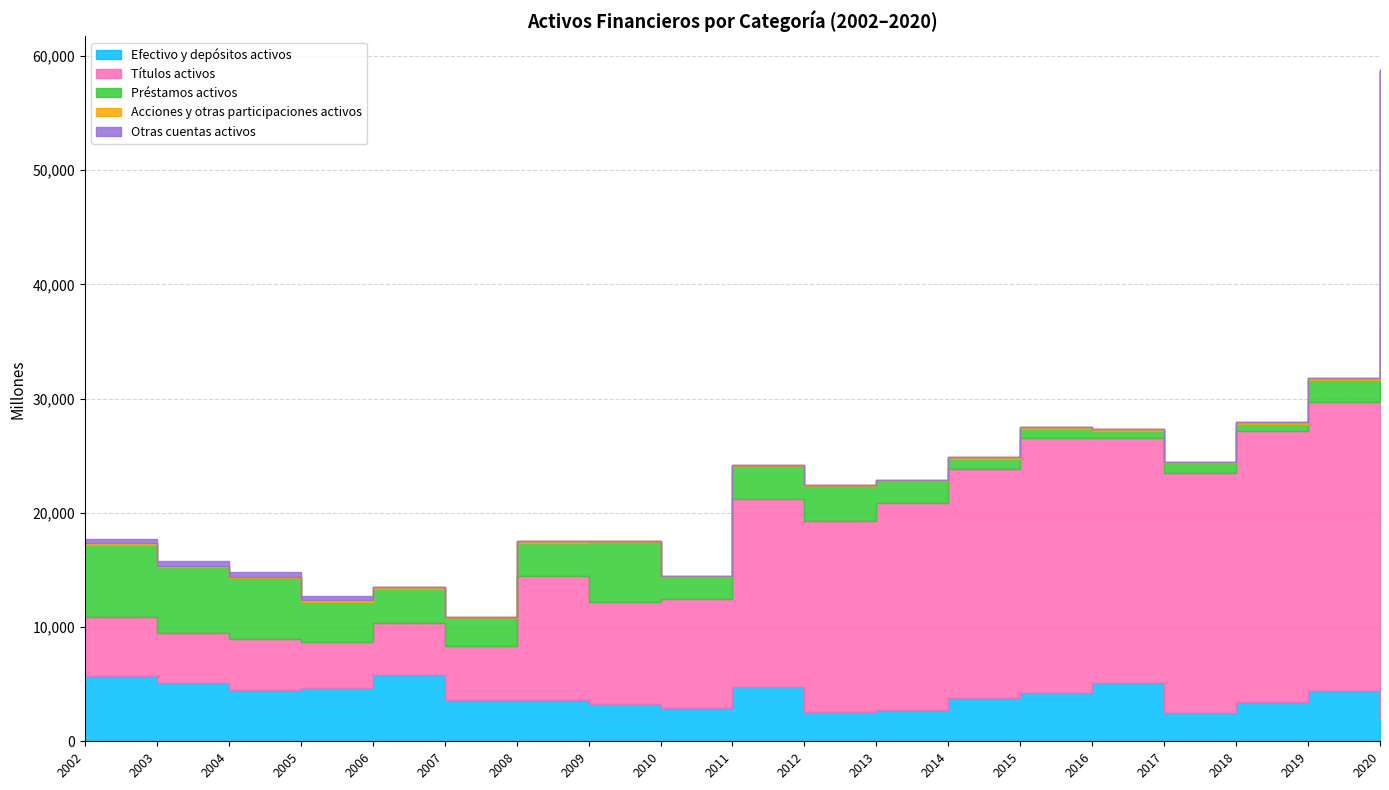

What is the value of the Efectivo y depósitos activos point at the 9th from the left?

2937